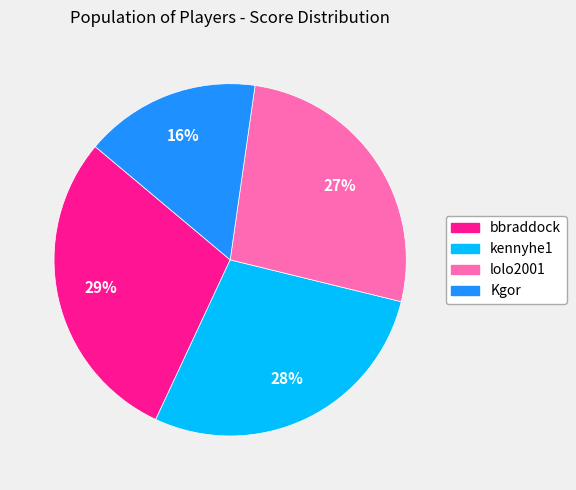

To the nearest percent, what portion does bbraddock represent?

29%